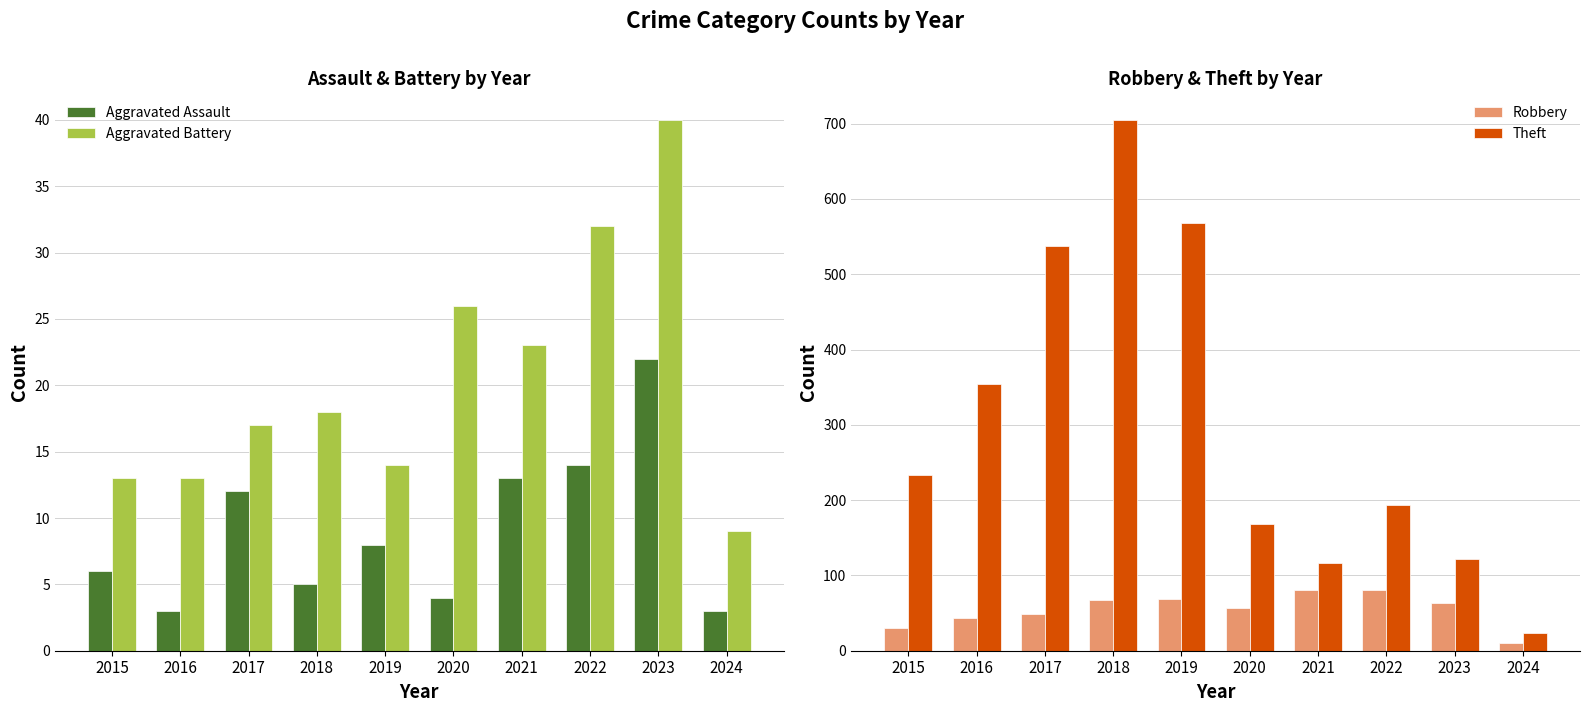

Are the bars grouped side by side (vs. stacked)?

Yes